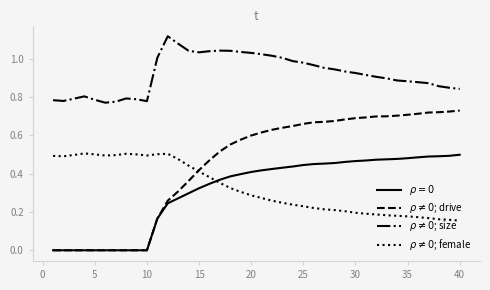

At how many categories does at least one series exceed 0?

40